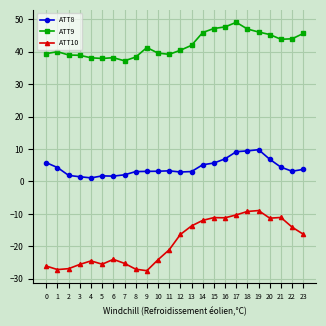

Count the number of categories in the chart.

24